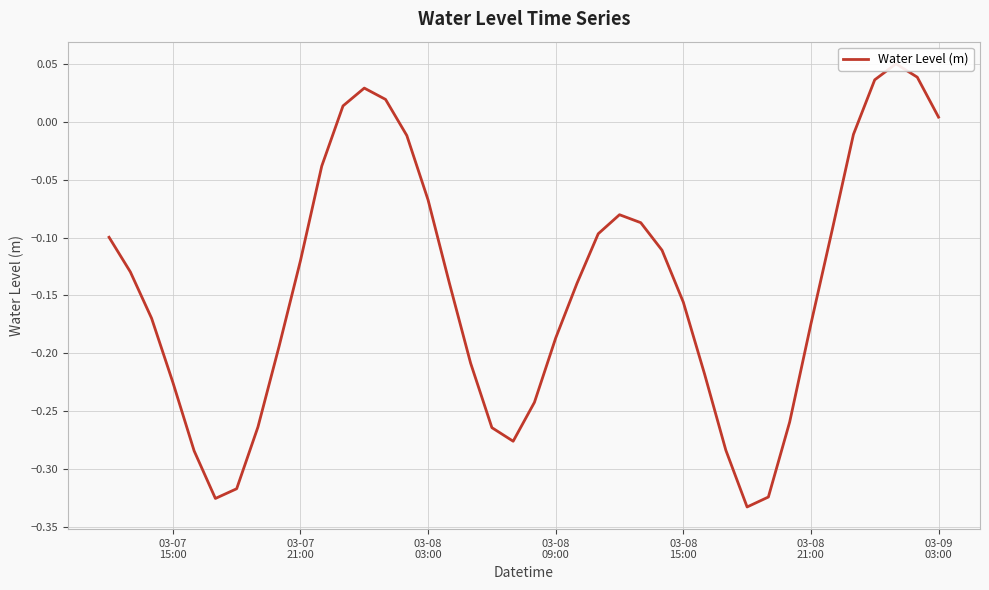

Count the number of values greater than 0.

7